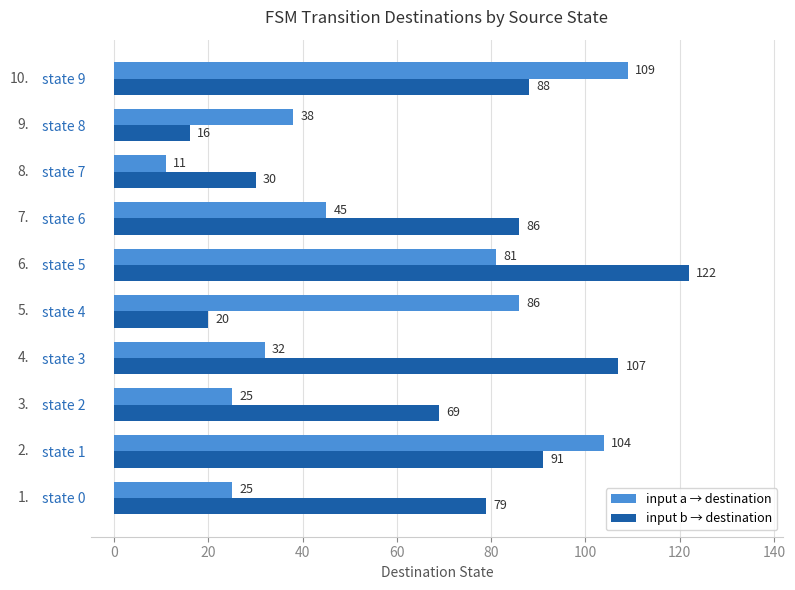

Which series has the largest total across all categories?

input b → destination